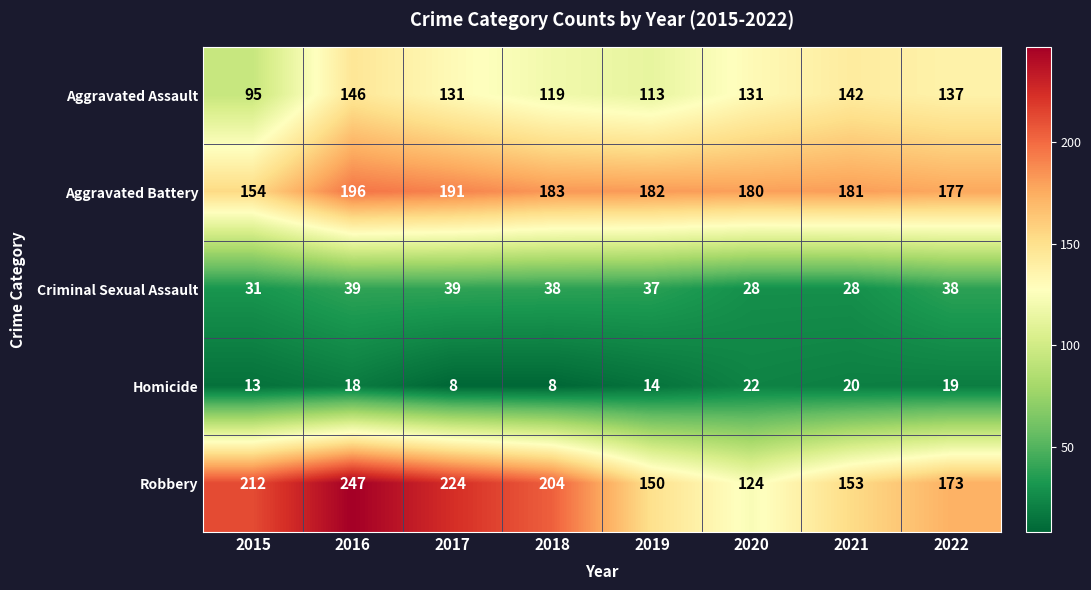

Where is Robbery nearest to the value 185?

2022